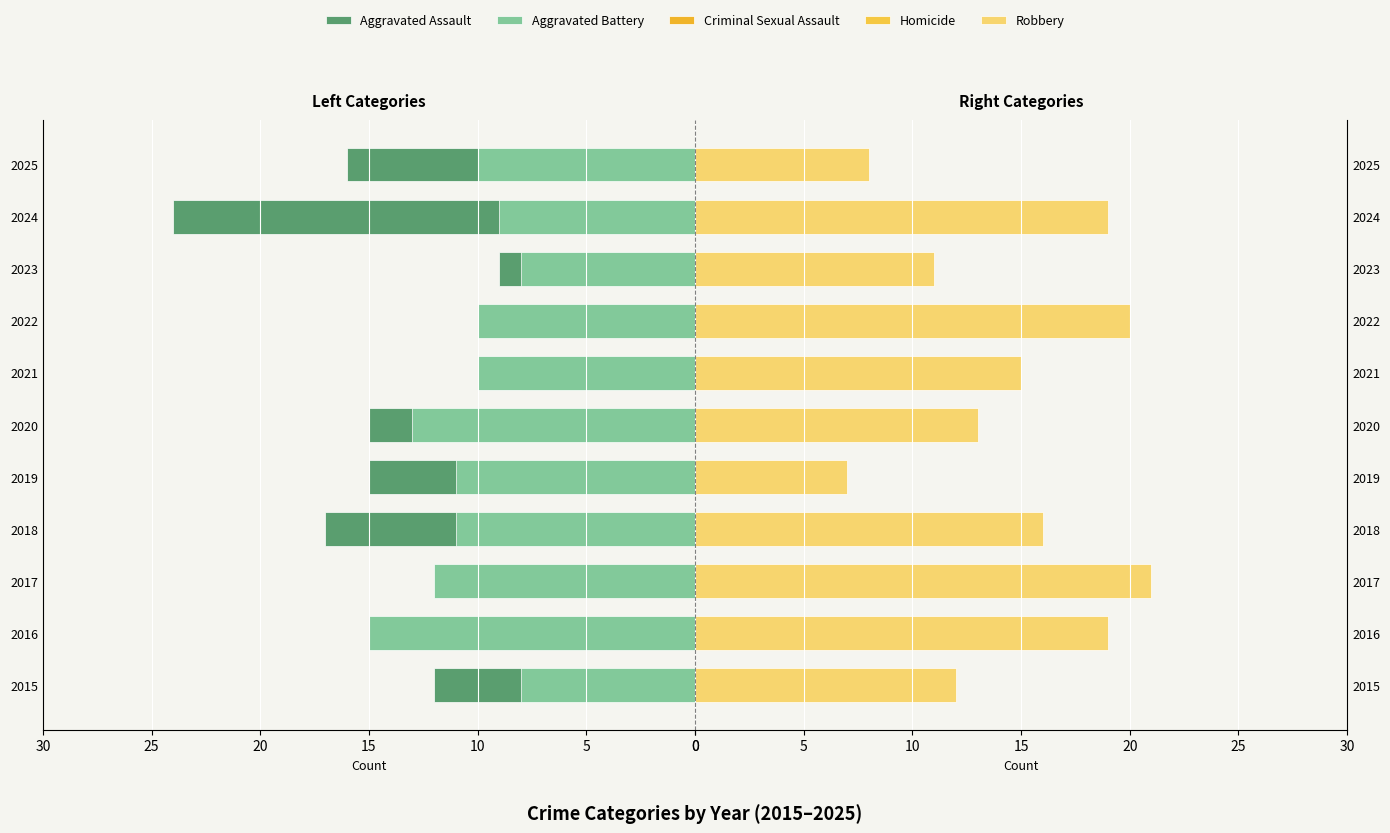

Is it true that Criminal Sexual Assault equals 4 at 2023?

False